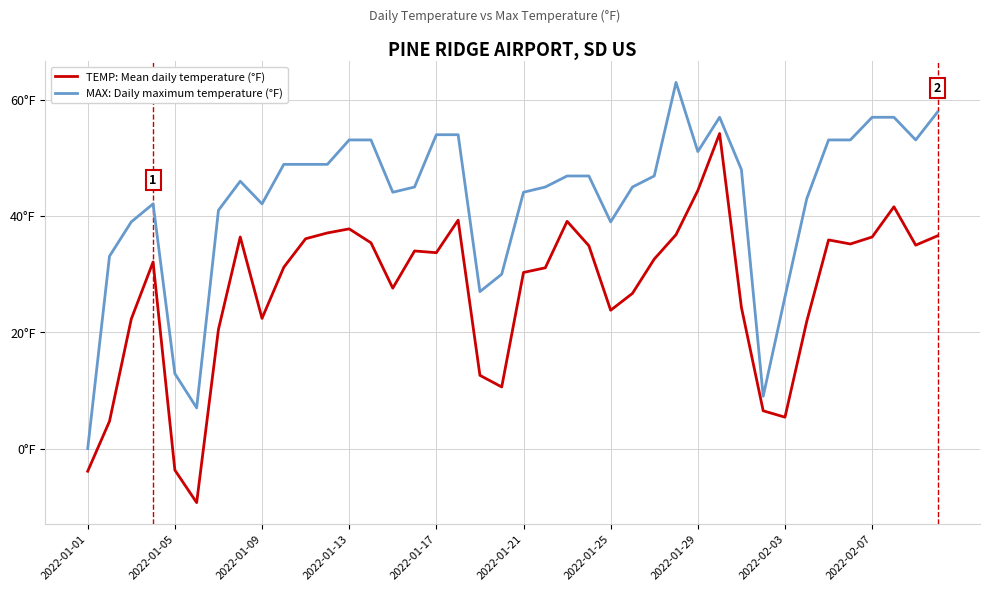

True or false: TEMP: Mean daily temperature (°F) and MAX: Daily maximum temperature (°F) cross at least once.

False